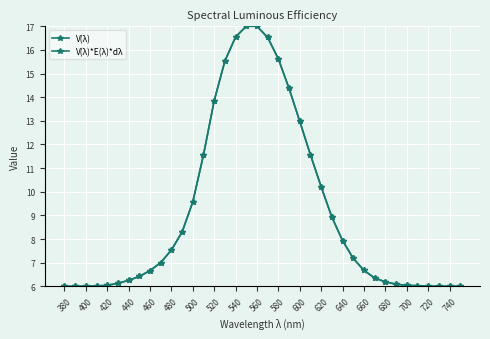

True or false: V(λ) and V(λ)*E(λ)*dλ intersect in this chart.

False